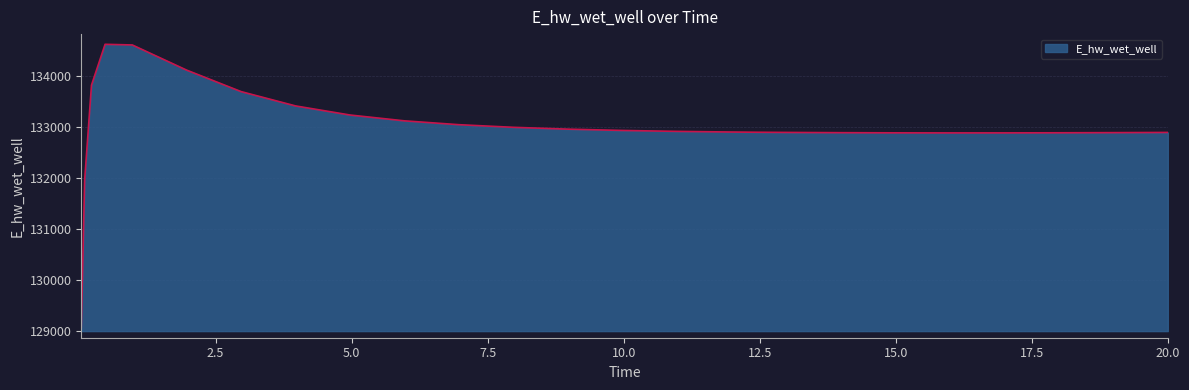

What is the difference between the maximum and minimum values?

5557.6